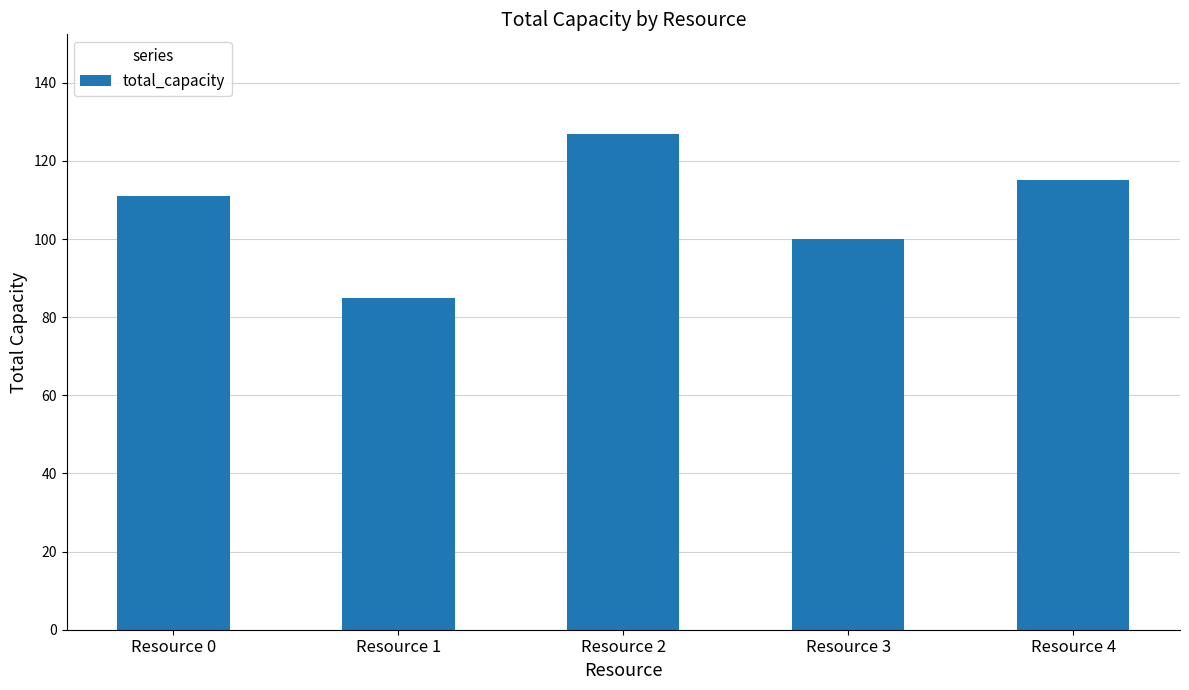

What is the average value?

108